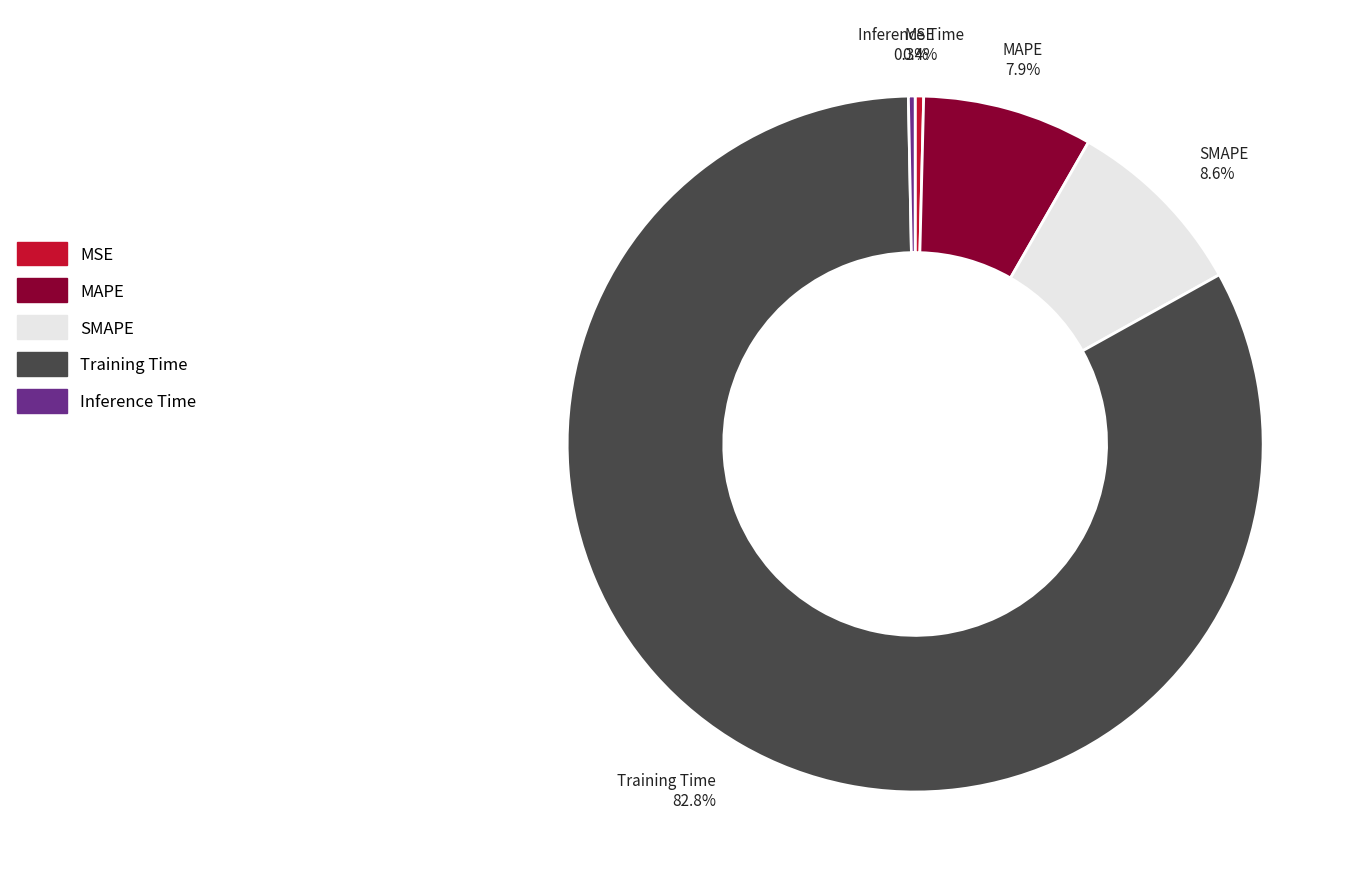

Does SMAPE represent more than half of the total?

No